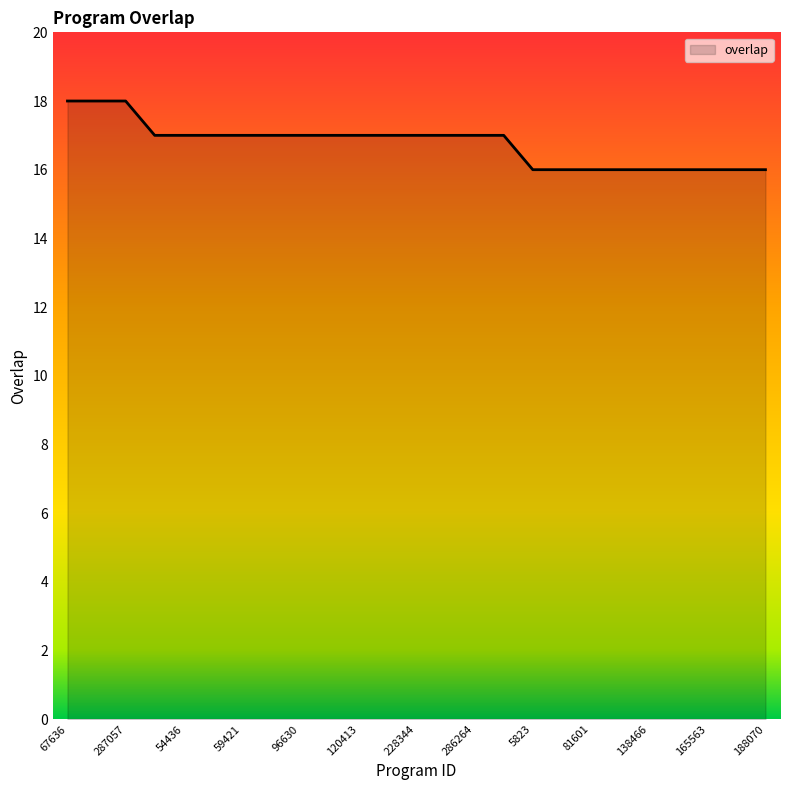

What is the maximum value shown in the chart?

18